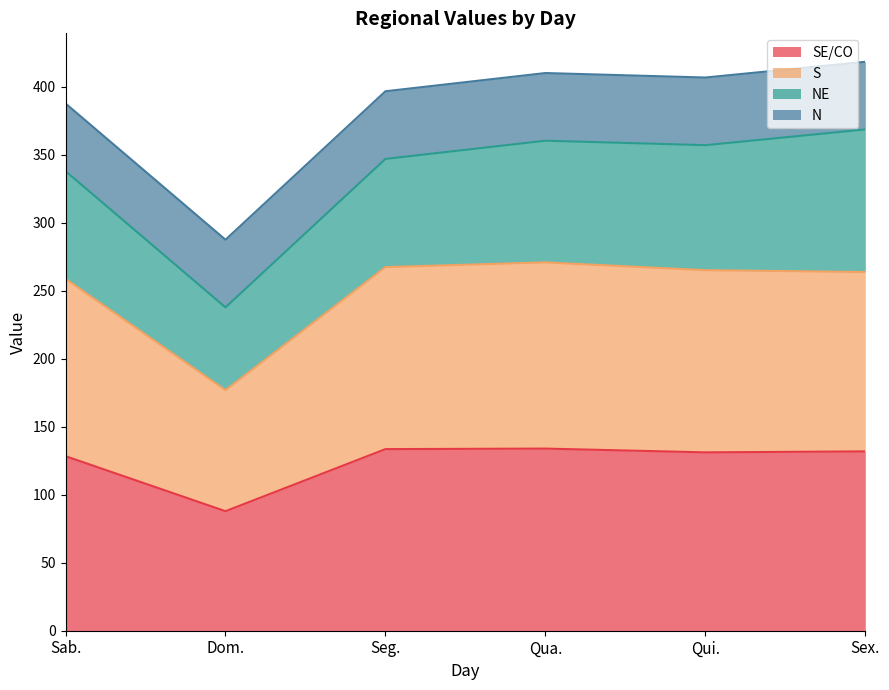

True or false: SE/CO has a value of 196.6 at Sex..

False